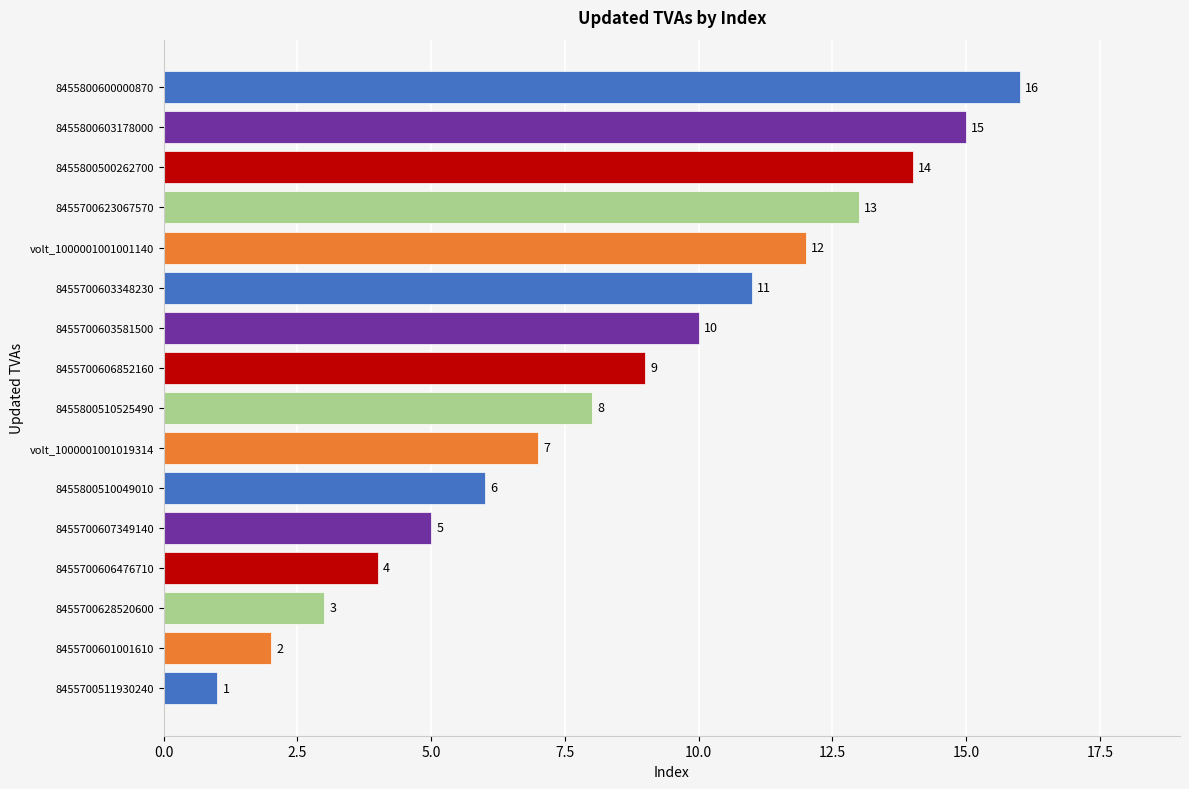

Between volt_1000001001019314 and 8455700606852160, which is larger?

8455700606852160